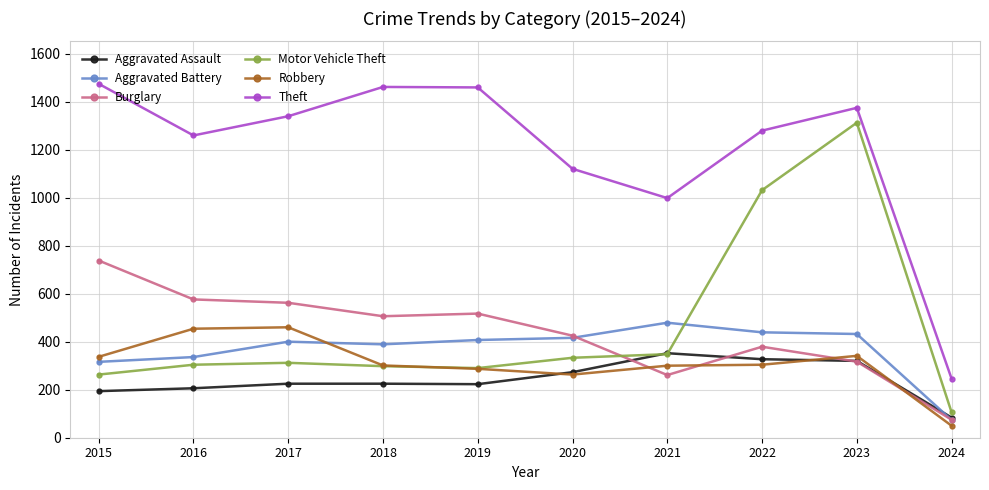

Which series has the largest range (max minus min)?

Theft